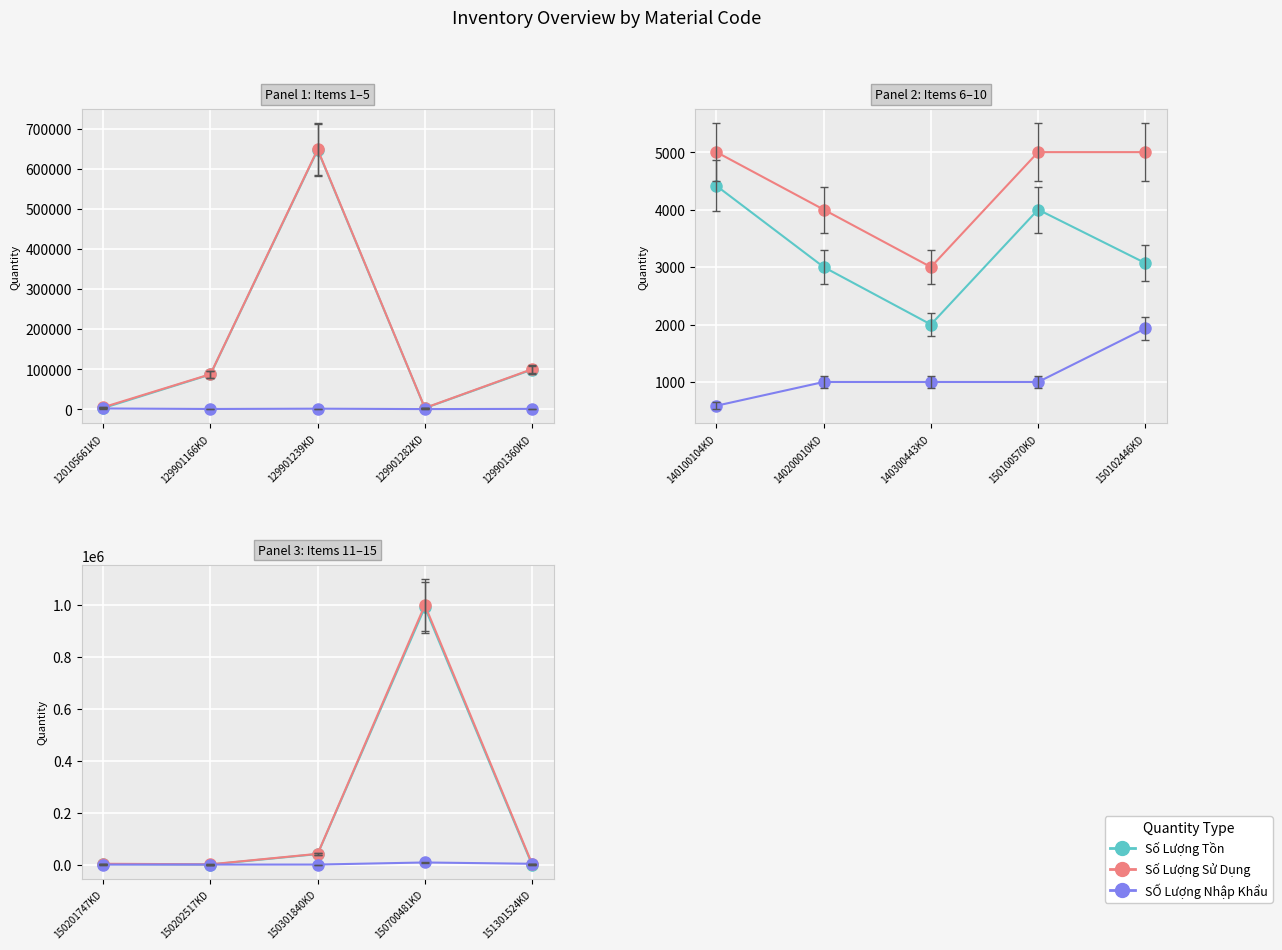

Is it true that Số Lượng Sử Dụng equals 3134 at 150202517KD?

False